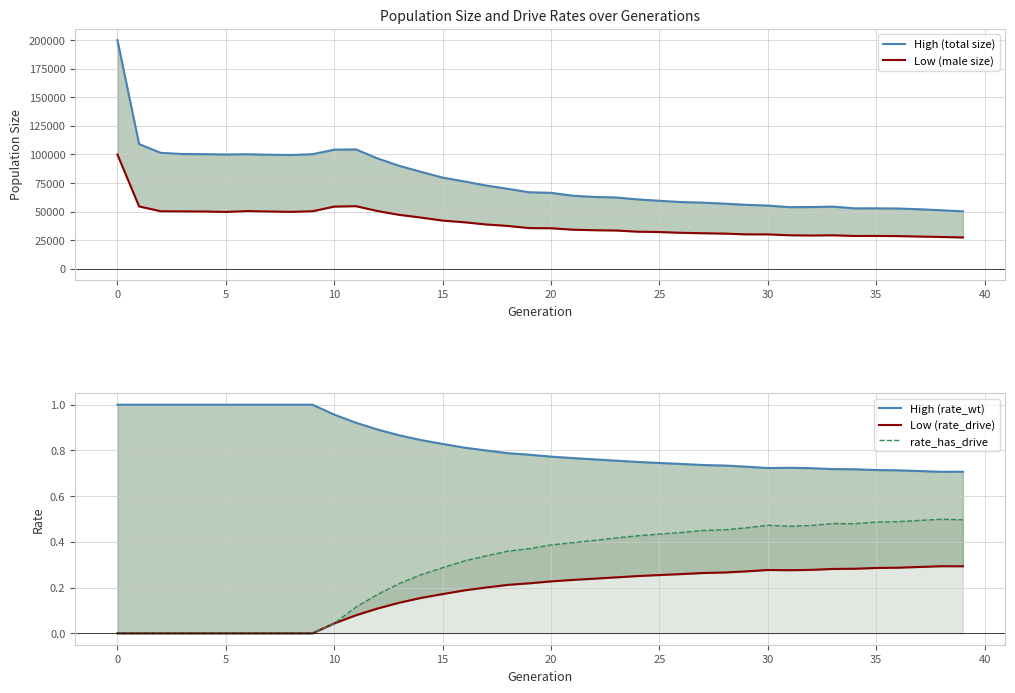

Between 12 and 21, which is larger?

12